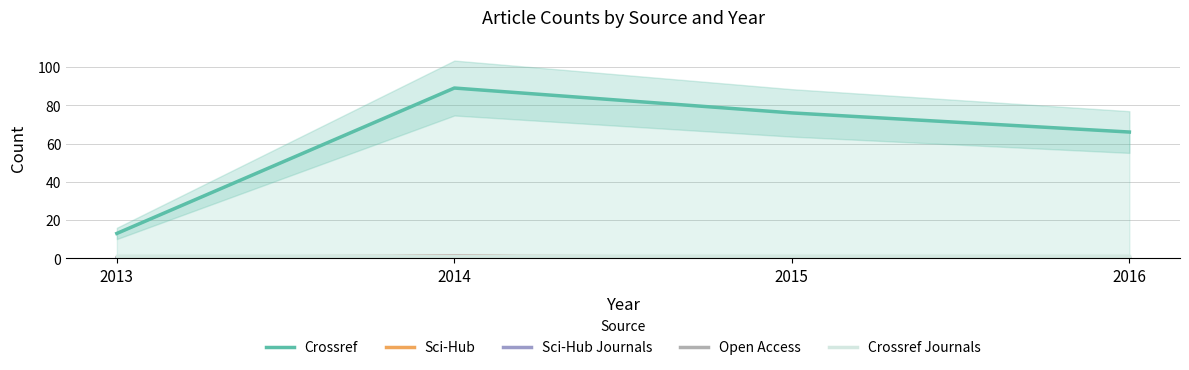

True or false: Open Access and Crossref Journals intersect in this chart.

False